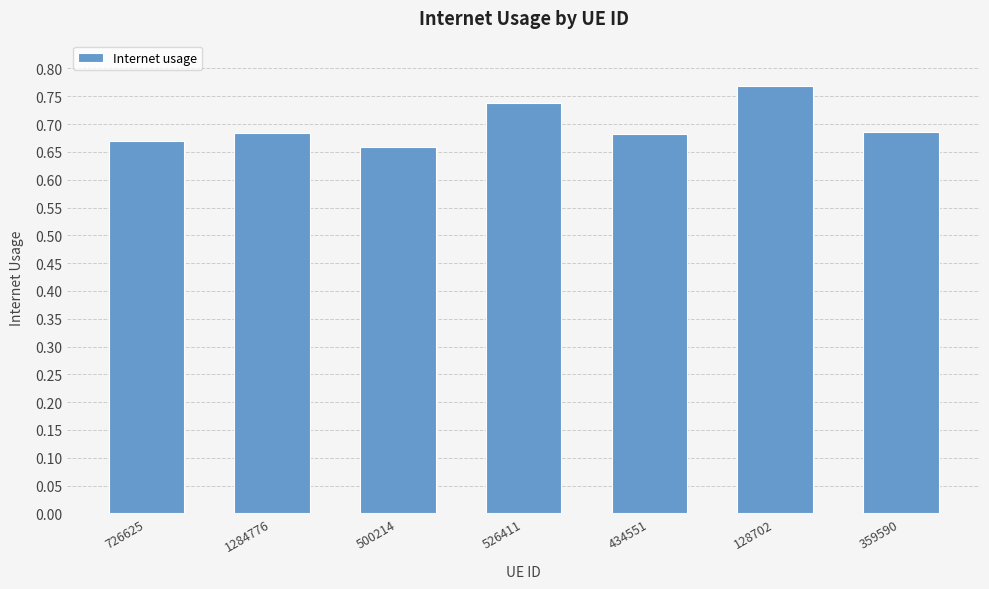

What is the change in value from 434551 to 128702?

+0.1